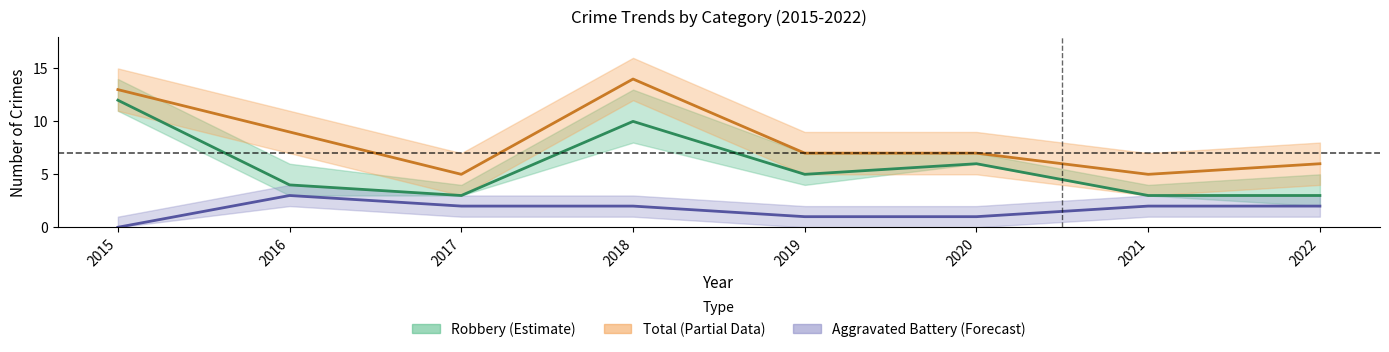

Is it true that Aggravated Battery equals 1 at 2019?

True